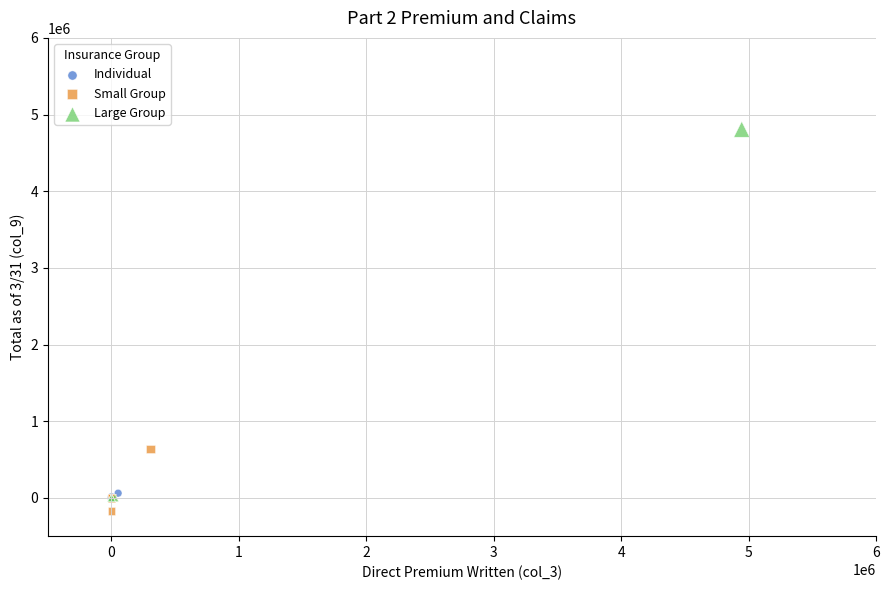

Which series contains the highest Y value?

Large Group